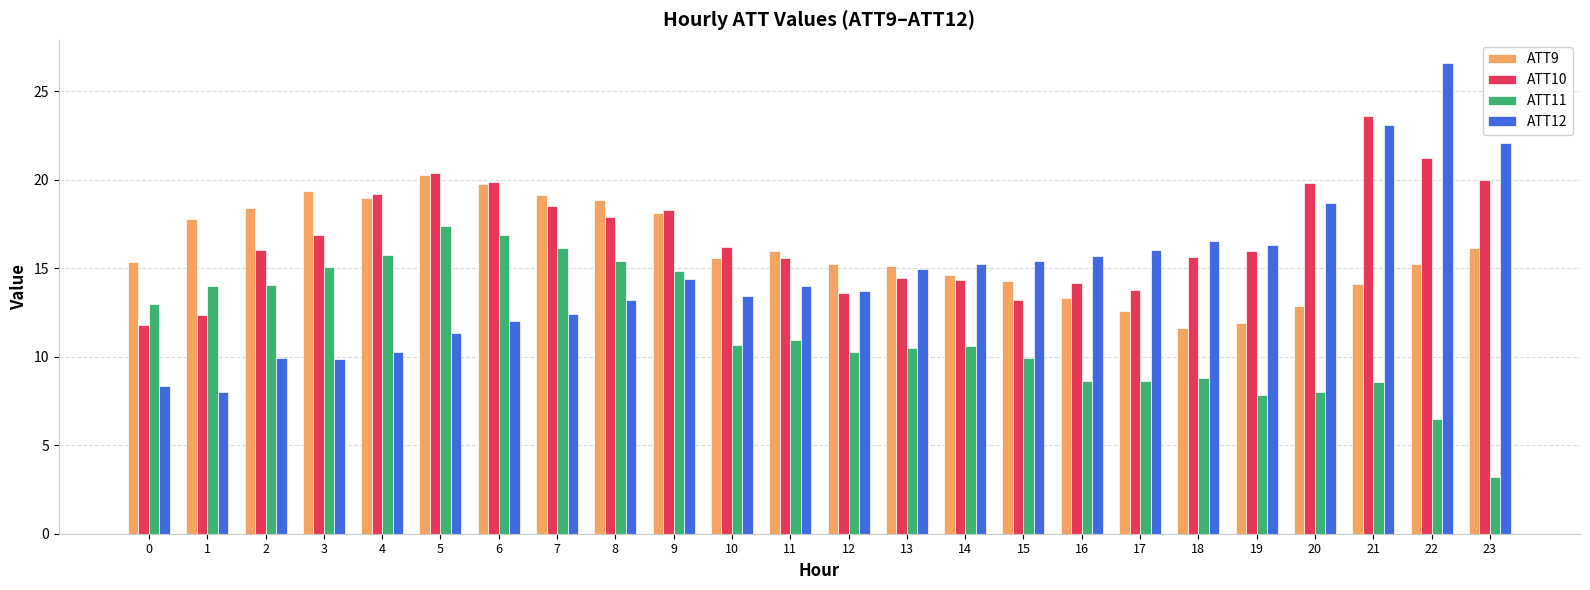

Which category has the lowest value across all series?

23